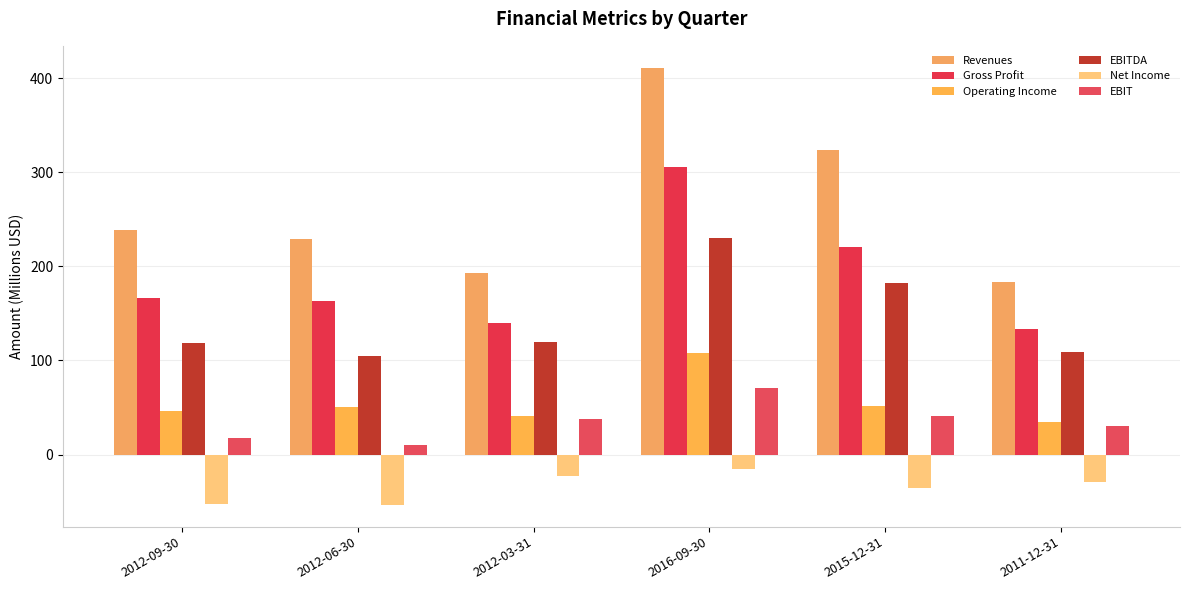

What is the sum of the Revenues values at 2011-12-31 and 2012-09-30?

422.4